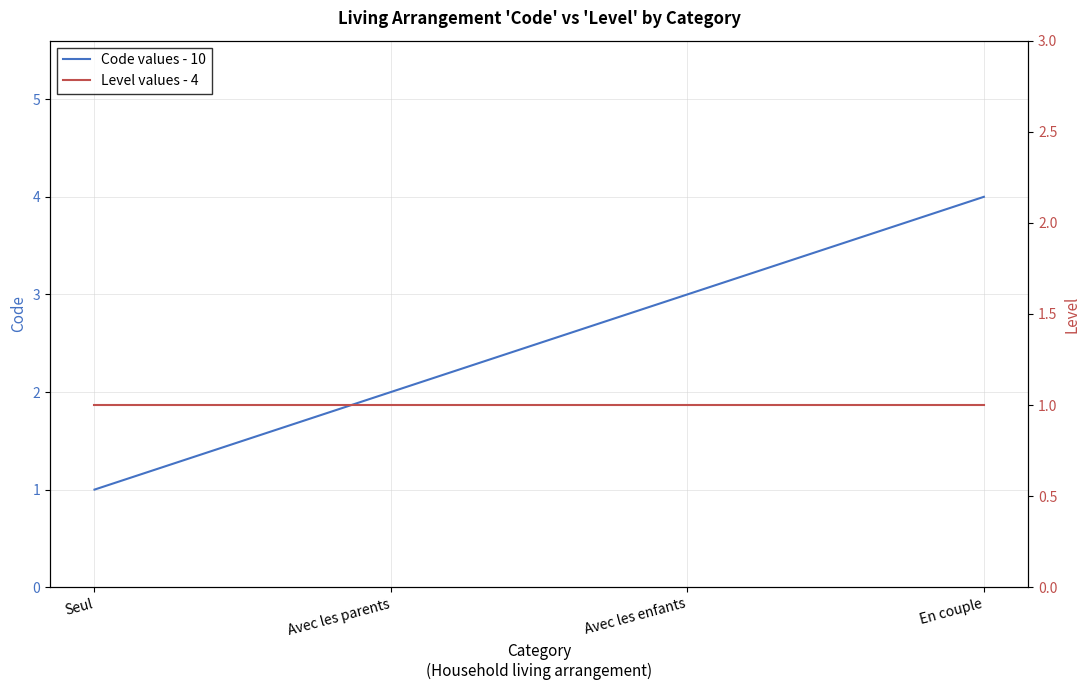

Which series has the largest range (max minus min)?

Code values - 10